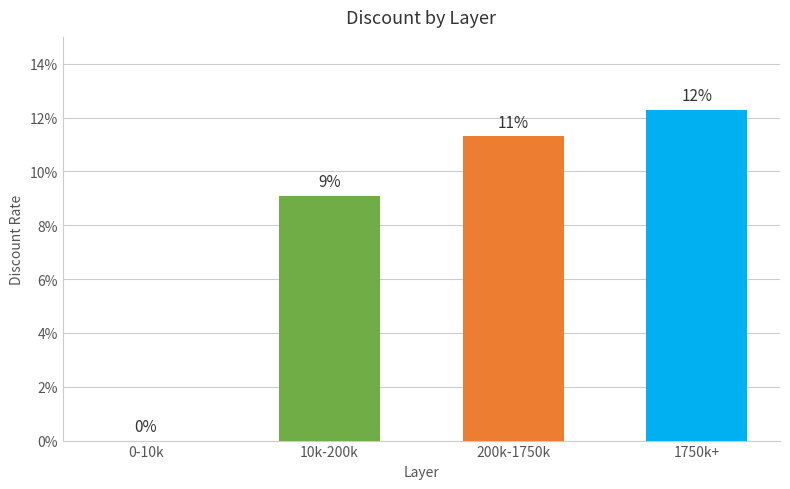

How many values are above zero?

3